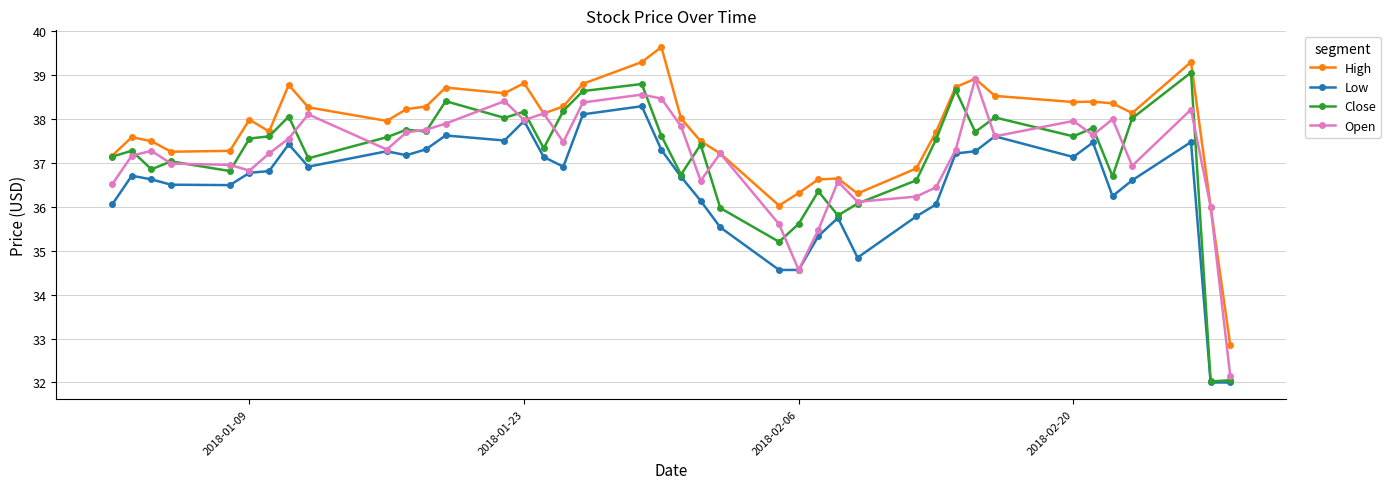

Which series has the largest total across all categories?

High